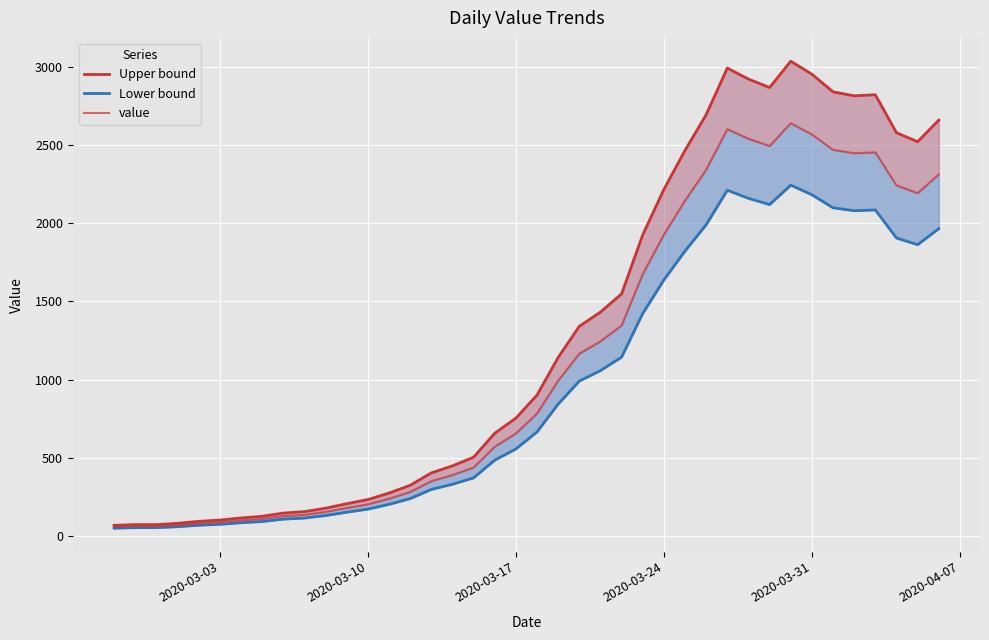

Does the chart display data point markers on the line(s)?

No